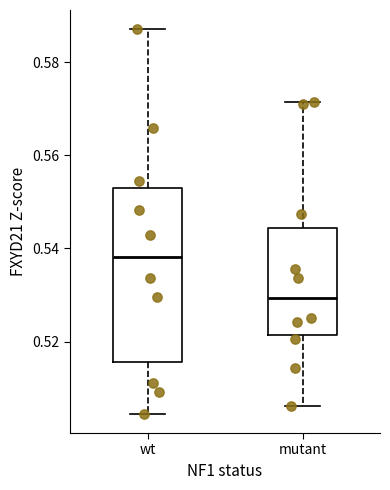

Which box's median line is the highest?

wt